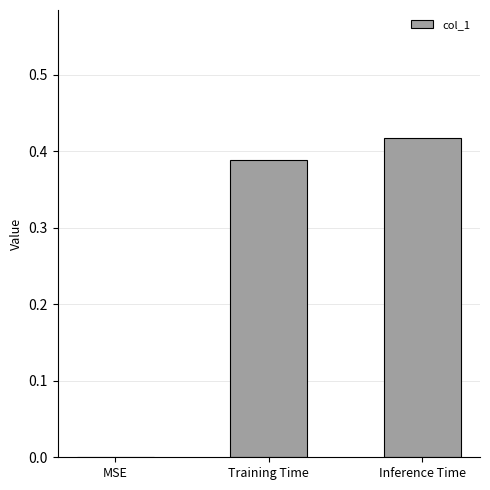

Between MSE and Training Time, which is larger?

Training Time